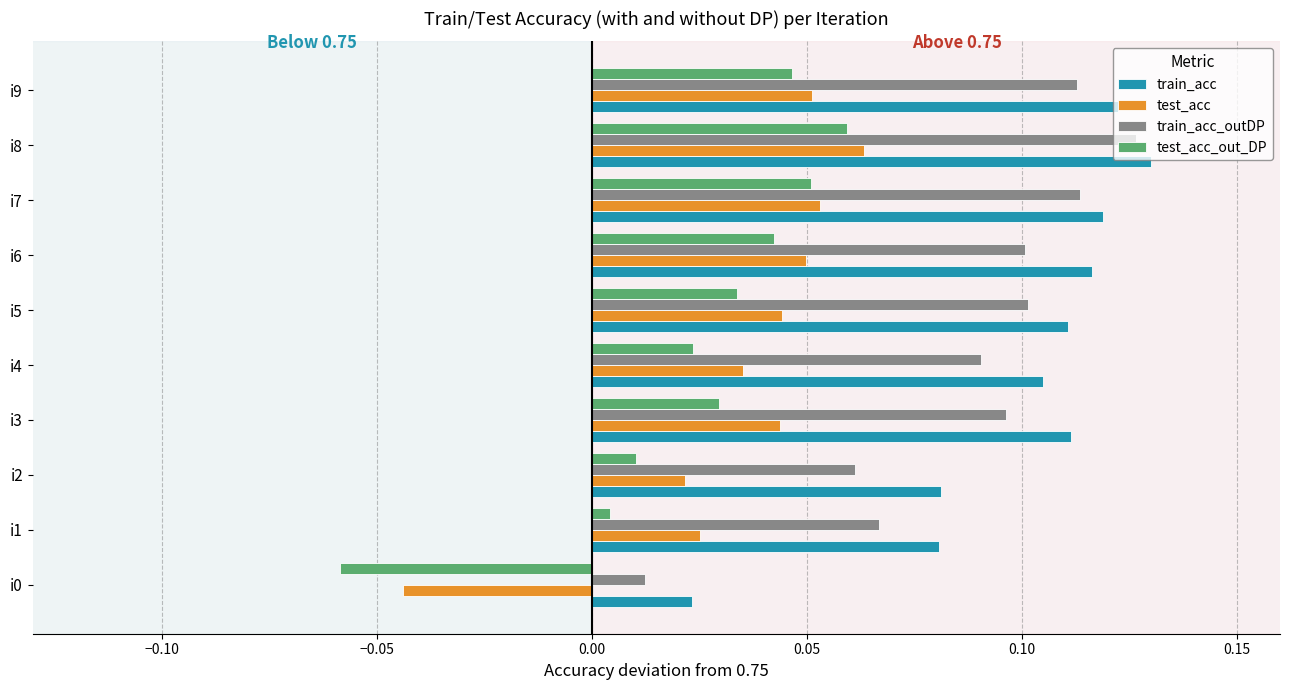

Which category has the highest value in the train_acc_outDP series?

i8